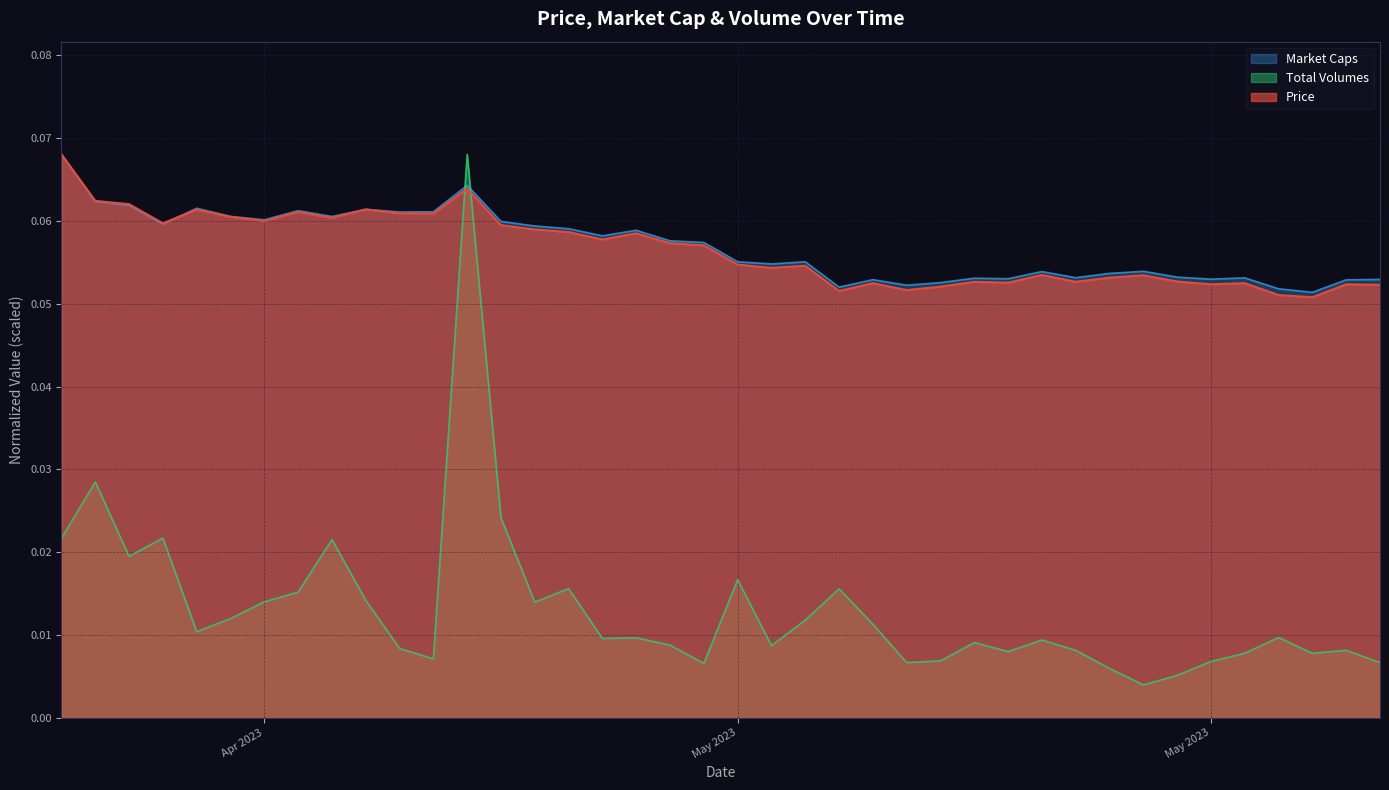

What are all the series names shown in the legend?

Market Caps, Total Volumes, Price